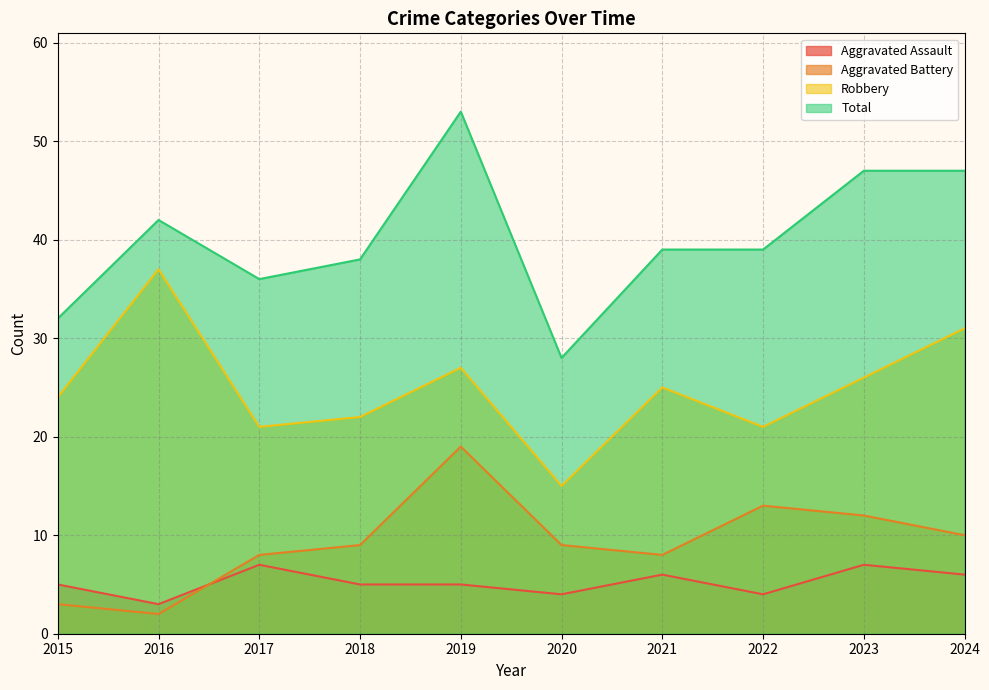

Is the value of Robbery at 2019 greater than the value of Aggravated Battery at 2020?

Yes